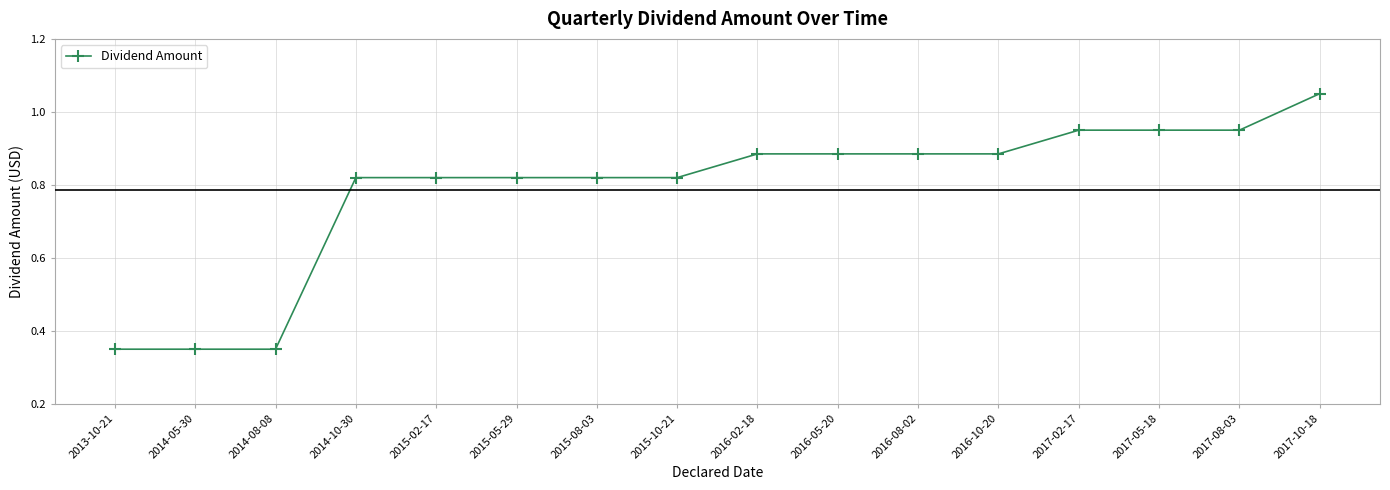

What is the label of the 15th point from the left?

2017-08-03